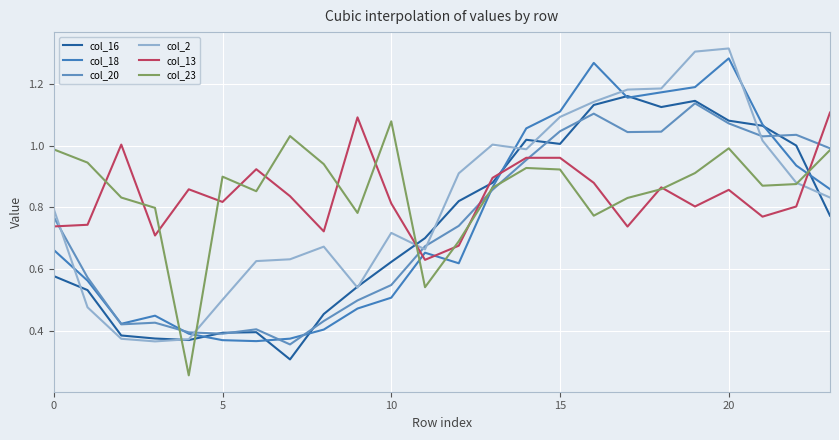

Which series has the largest range (max minus min)?

col_2